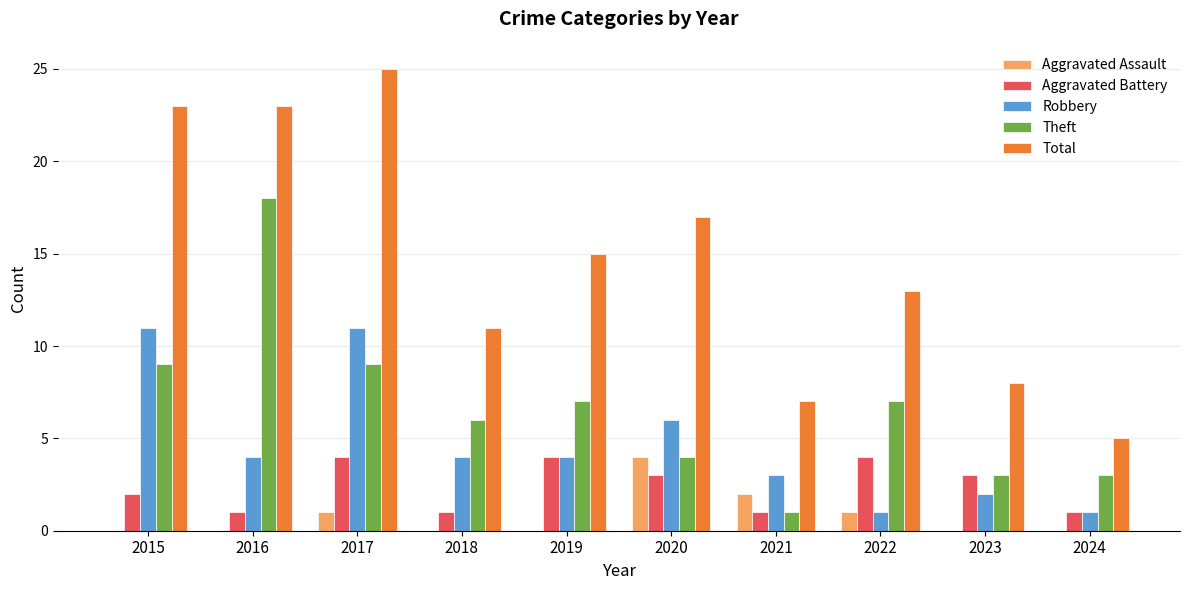

The value of Robbery at 2018 is 7. True or false?

False